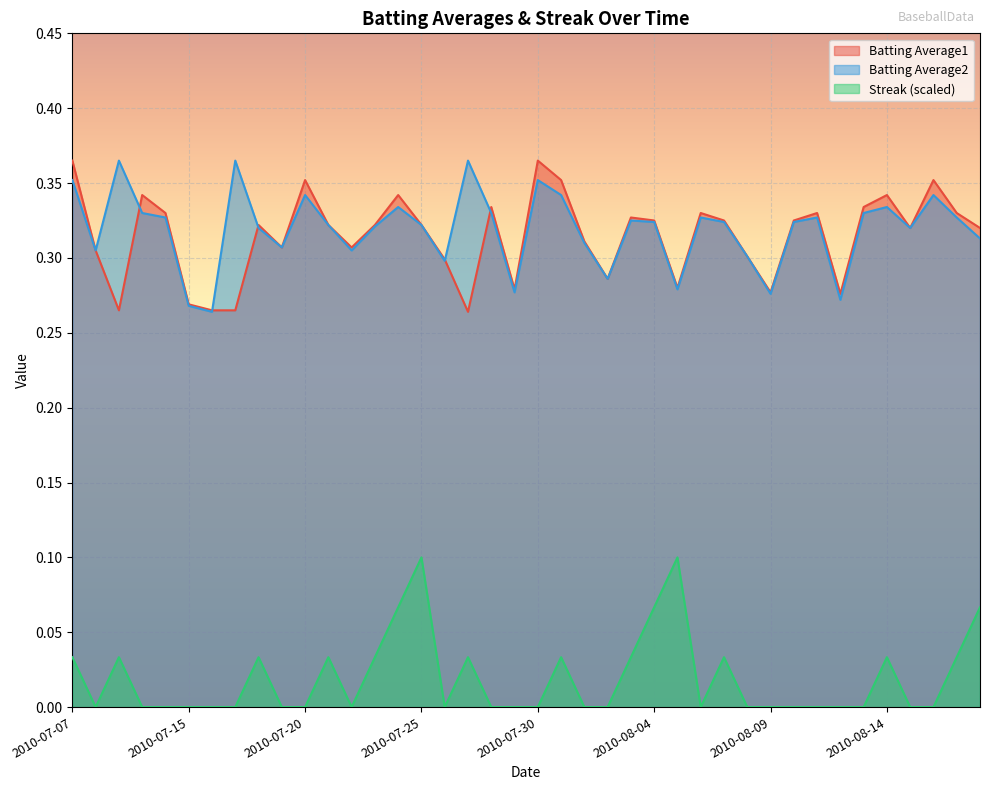

Reading right to left, transcribe all the data shown in this chart.

Batting Average1: 2010-08-18=0.3	2010-08-17=0.3	2010-08-16=0.4	2010-08-15=0.3	2010-08-14=0.3	2010-08-13=0.3	2010-08-12=0.3	2010-08-11=0.3	2010-08-10=0.3	2010-08-09=0.3	2010-08-08=0.3	2010-08-07=0.3	2010-08-06=0.3	2010-08-05=0.3	2010-08-04=0.3	2010-08-03=0.3	2010-08-02=0.3	2010-08-01=0.3	2010-07-31=0.4	2010-07-30=0.4	2010-07-29=0.3	2010-07-28=0.3	2010-07-27=0.3	2010-07-26=0.3	2010-07-25=0.3	2010-07-24=0.3	2010-07-23=0.3	2010-07-22=0.3	2010-07-21=0.3	2010-07-20=0.4	2010-07-19=0.3	2010-07-18=0.3	2010-07-17=0.3	2010-07-16=0.3	2010-07-15=0.3	2010-07-11=0.3	2010-07-10=0.3	2010-07-09=0.3	2010-07-08=0.3	2010-07-07=0.4
Batting Average2: 2010-08-18=0.3	2010-08-17=0.3	2010-08-16=0.3	2010-08-15=0.3	2010-08-14=0.3	2010-08-13=0.3	2010-08-12=0.3	2010-08-11=0.3	2010-08-10=0.3	2010-08-09=0.3	2010-08-08=0.3	2010-08-07=0.3	2010-08-06=0.3	2010-08-05=0.3	2010-08-04=0.3	2010-08-03=0.3	2010-08-02=0.3	2010-08-01=0.3	2010-07-31=0.3	2010-07-30=0.4	2010-07-29=0.3	2010-07-28=0.3	2010-07-27=0.4	2010-07-26=0.3	2010-07-25=0.3	2010-07-24=0.3	2010-07-23=0.3	2010-07-22=0.3	2010-07-21=0.3	2010-07-20=0.3	2010-07-19=0.3	2010-07-18=0.3	2010-07-17=0.4	2010-07-16=0.3	2010-07-15=0.3	2010-07-11=0.3	2010-07-10=0.3	2010-07-09=0.4	2010-07-08=0.3	2010-07-07=0.4
Streak: 2010-08-18=0.1	2010-08-17=0.0	2010-08-16=0.0	2010-08-15=0.0	2010-08-14=0.0	2010-08-13=0.0	2010-08-12=0.0	2010-08-11=0.0	2010-08-10=0.0	2010-08-09=0.0	2010-08-08=0.0	2010-08-07=0.0	2010-08-06=0.0	2010-08-05=0.1	2010-08-04=0.1	2010-08-03=0.0	2010-08-02=0.0	2010-08-01=0.0	2010-07-31=0.0	2010-07-30=0.0	2010-07-29=0.0	2010-07-28=0.0	2010-07-27=0.0	2010-07-26=0.0	2010-07-25=0.1	2010-07-24=0.1	2010-07-23=0.0	2010-07-22=0.0	2010-07-21=0.0	2010-07-20=0.0	2010-07-19=0.0	2010-07-18=0.0	2010-07-17=0.0	2010-07-16=0.0	2010-07-15=0.0	2010-07-11=0.0	2010-07-10=0.0	2010-07-09=0.0	2010-07-08=0.0	2010-07-07=0.0